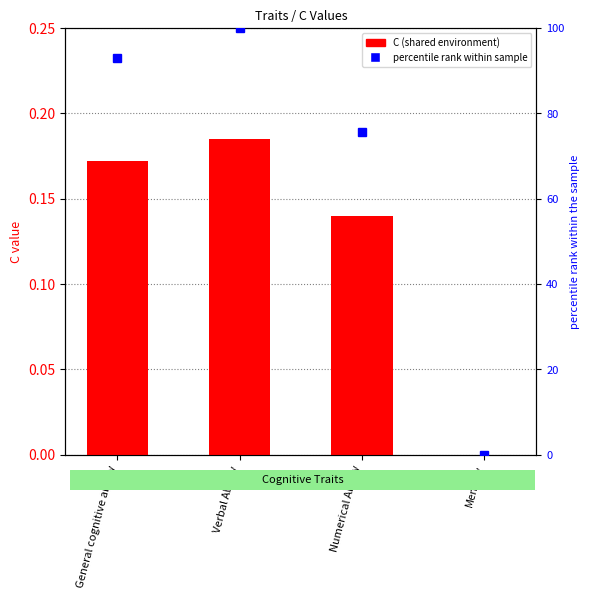

Which category has the highest value in the C (shared environment) series?

Verbal Ability